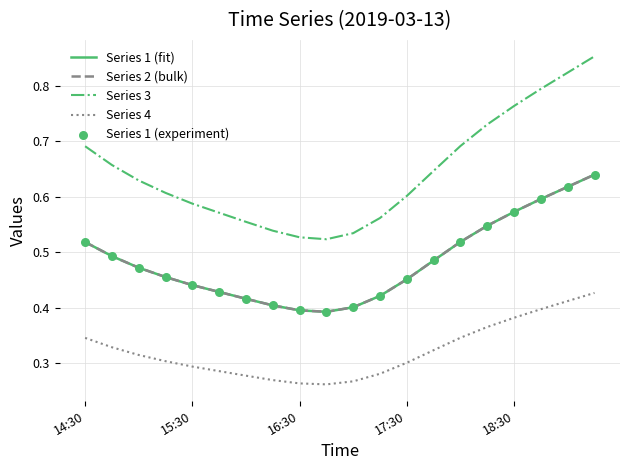

Is this an area chart (filled region under the line)?

No